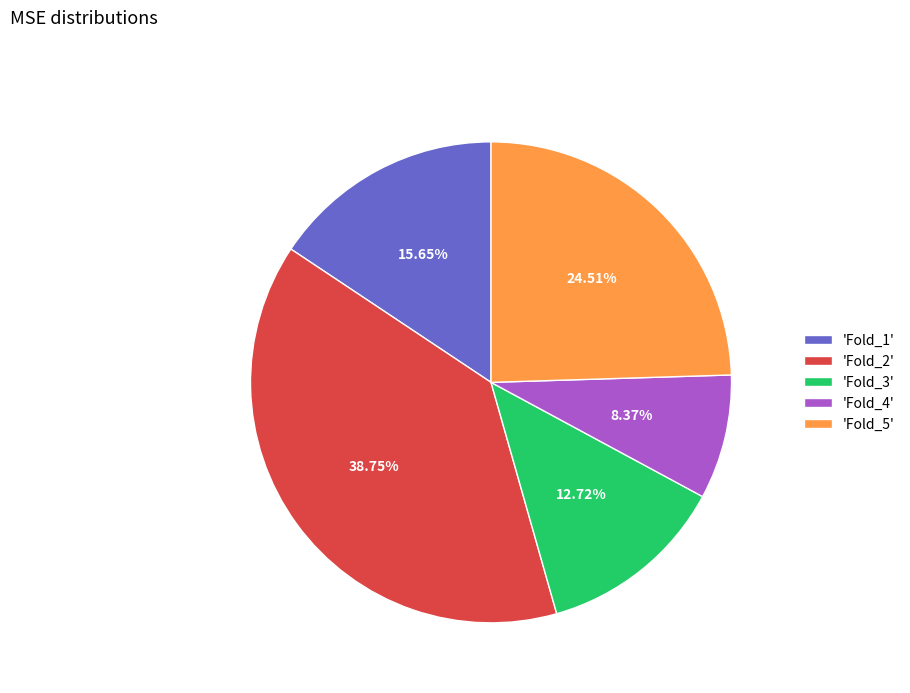

Is there a majority slice in this chart?

No